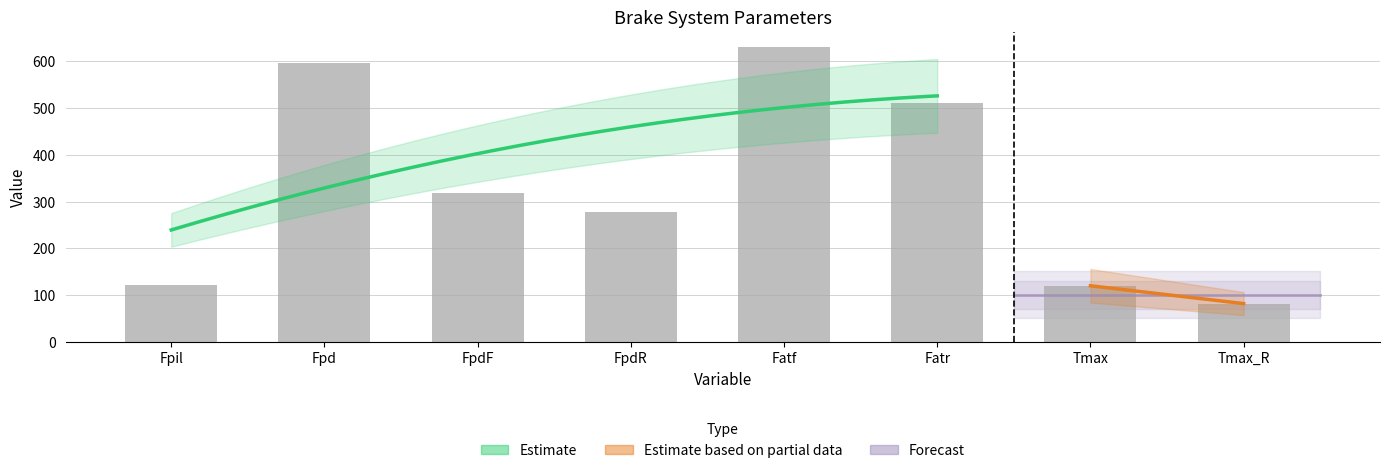

At which label is the value closest to 356?

FpdF